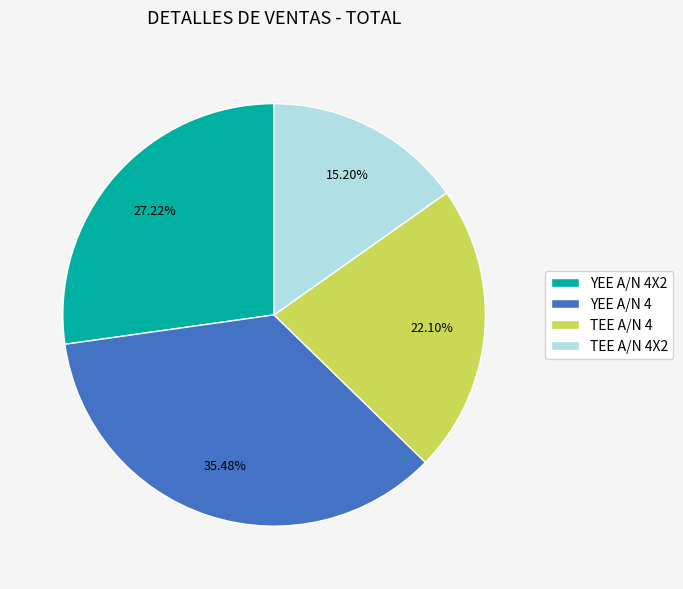

How many segments does this pie chart have?

4